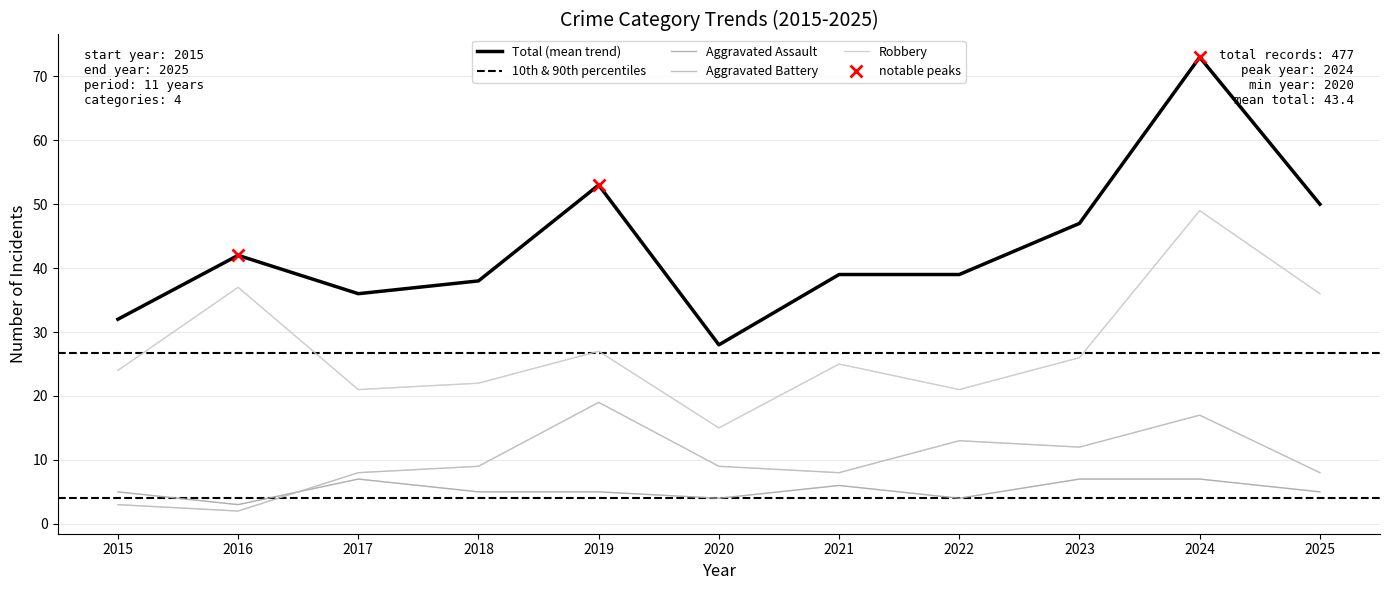

Reading right to left, transcribe all the data shown in this chart.

Aggravated Assault: 2025=5	2024=7	2023=7	2022=4	2021=6	2020=4	2019=5	2018=5	2017=7	2016=3	2015=5
Aggravated Battery: 2025=8	2024=17	2023=12	2022=13	2021=8	2020=9	2019=19	2018=9	2017=8	2016=2	2015=3
Robbery: 2025=36	2024=49	2023=26	2022=21	2021=25	2020=15	2019=27	2018=22	2017=21	2016=37	2015=24
Total: 2025=50	2024=73	2023=47	2022=39	2021=39	2020=28	2019=53	2018=38	2017=36	2016=42	2015=32